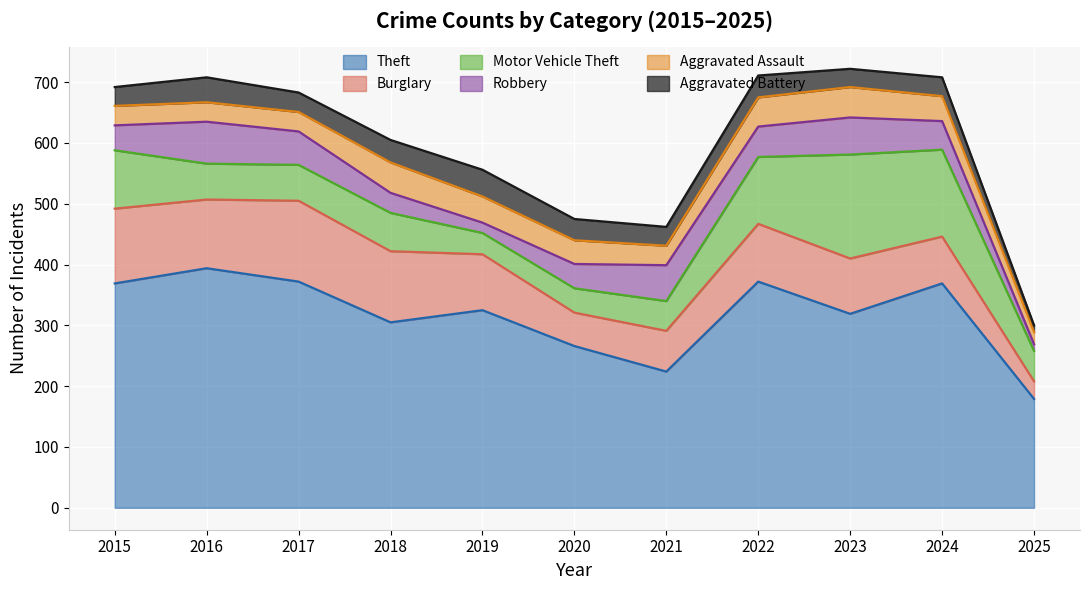

True or false: Aggravated Assault and Burglary cross at least once.

False